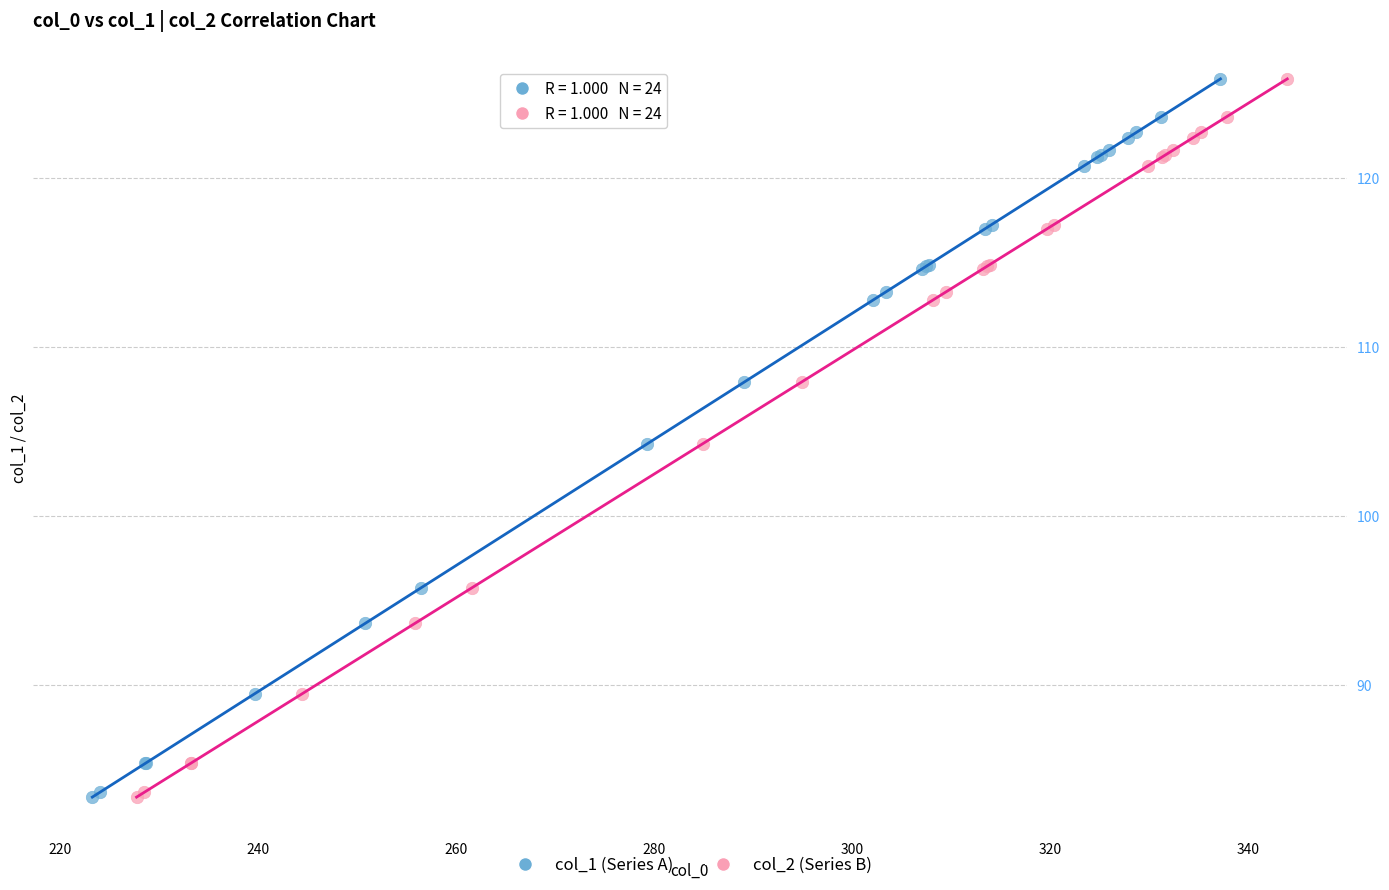

What are all the series names shown in the legend?

col_1 (Series A), col_2 (Series B)